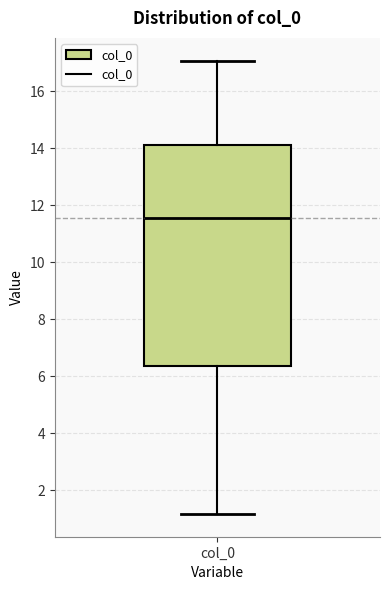

Transcribe this box plot: give where the median line is, the range the box spans, and where the two whiskers end, as read against the y-axis. The values are not printed on the chart, so give them approximately, as read against the axis.

median 11.6, box 6.4 to 14.2, whiskers 1.2 to 17.0